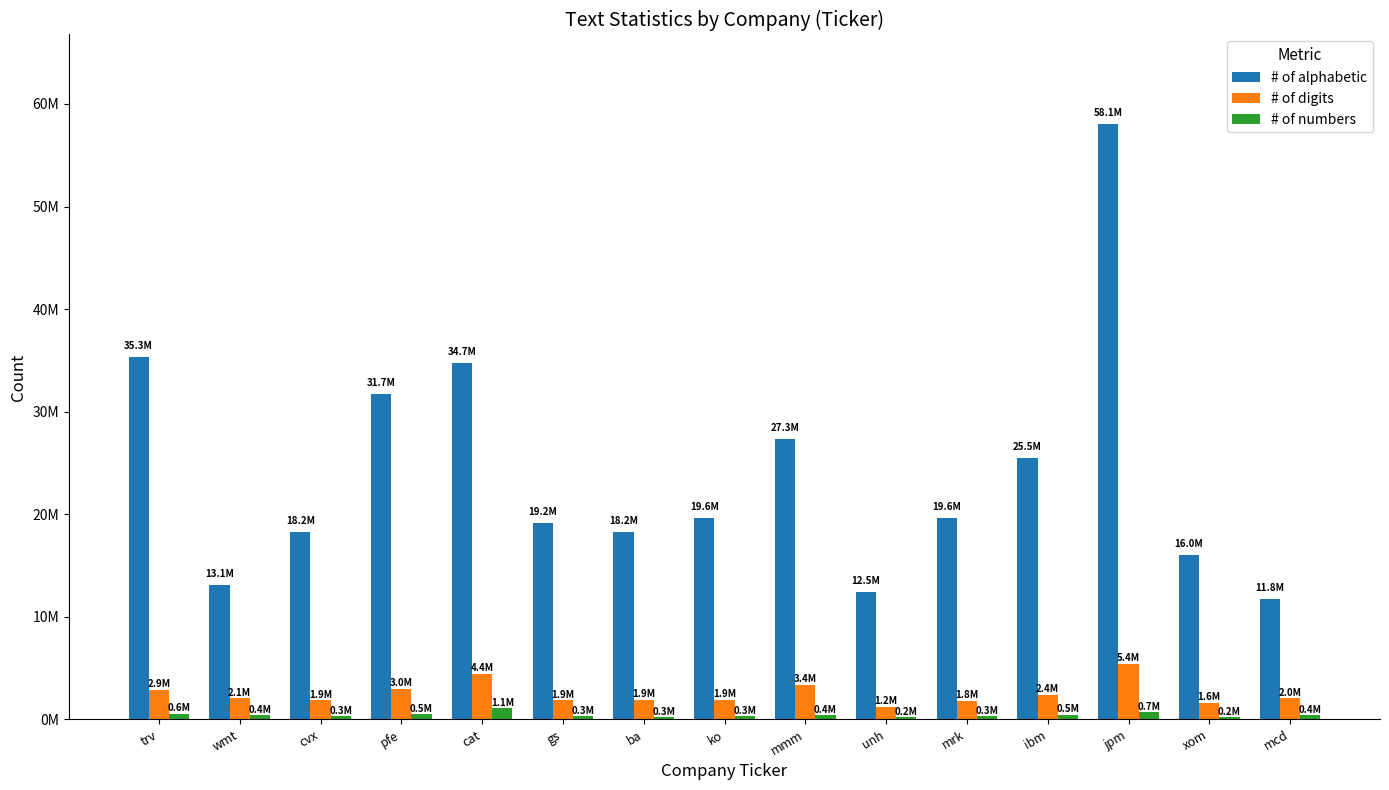

Between ba and unh, which series saw the biggest shift?

# of alphabetic